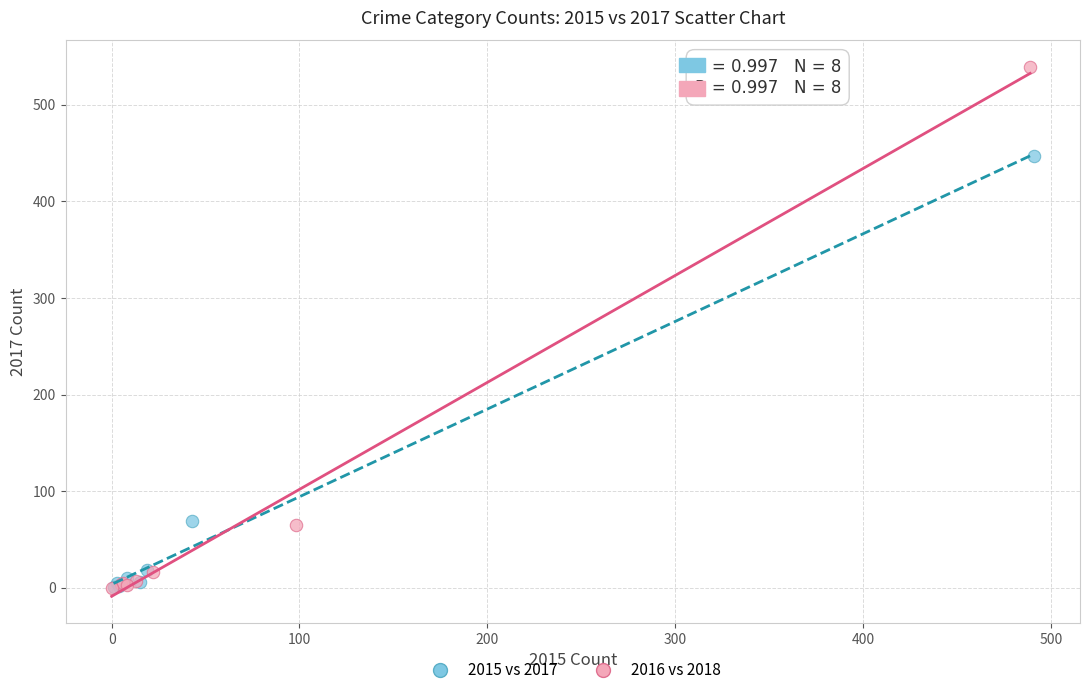

Which series reaches the maximum Y coordinate?

2016 vs 2018